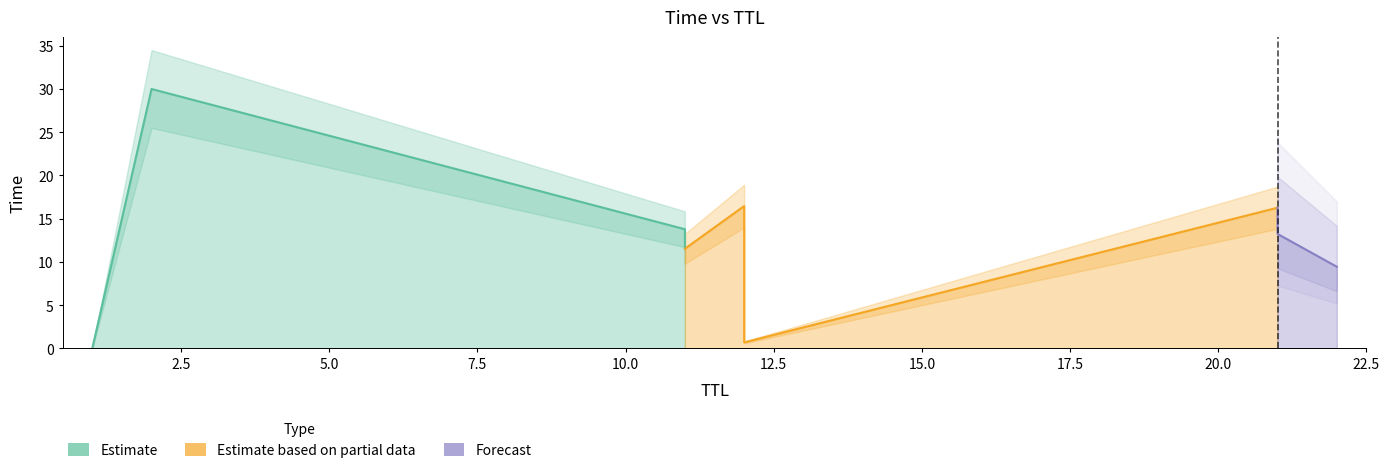

The chart shows a value of 13.8 at 11. True or false?

True